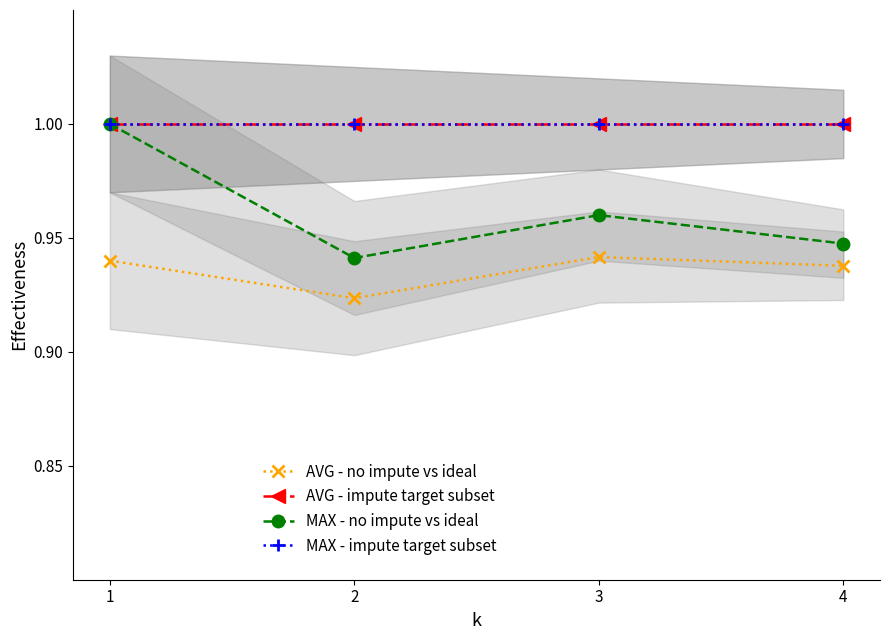

List the series in order of their peak value, highest first.

AVG - impute target subset, MAX - no impute vs ideal, MAX - impute target subset, AVG - no impute vs ideal